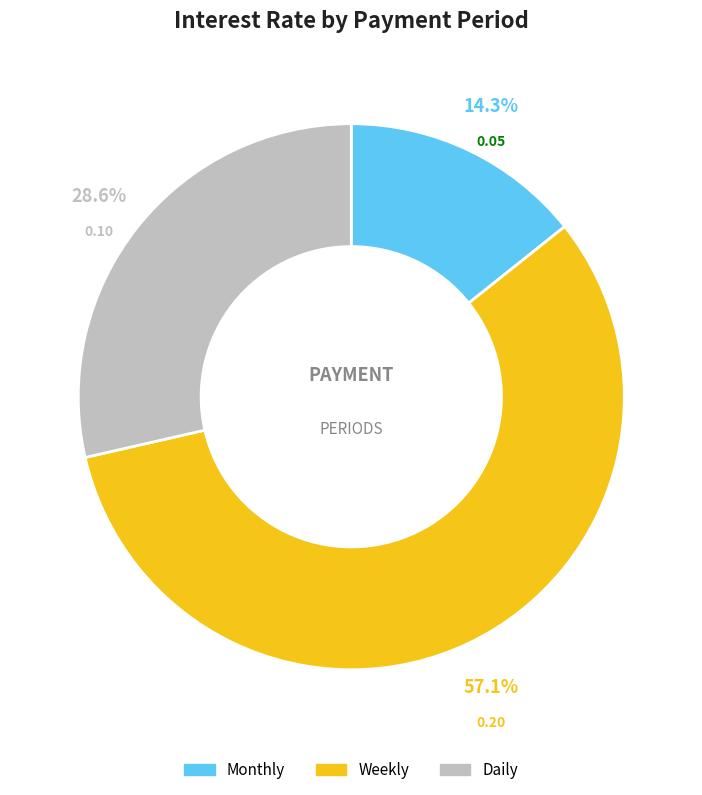

What portion of the pie excludes Weekly?

42.9%